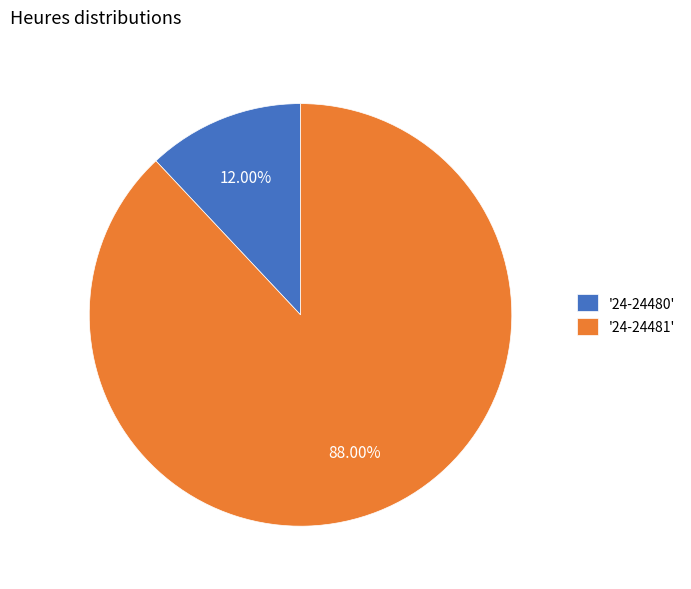

Does any single category account for the majority?

Yes